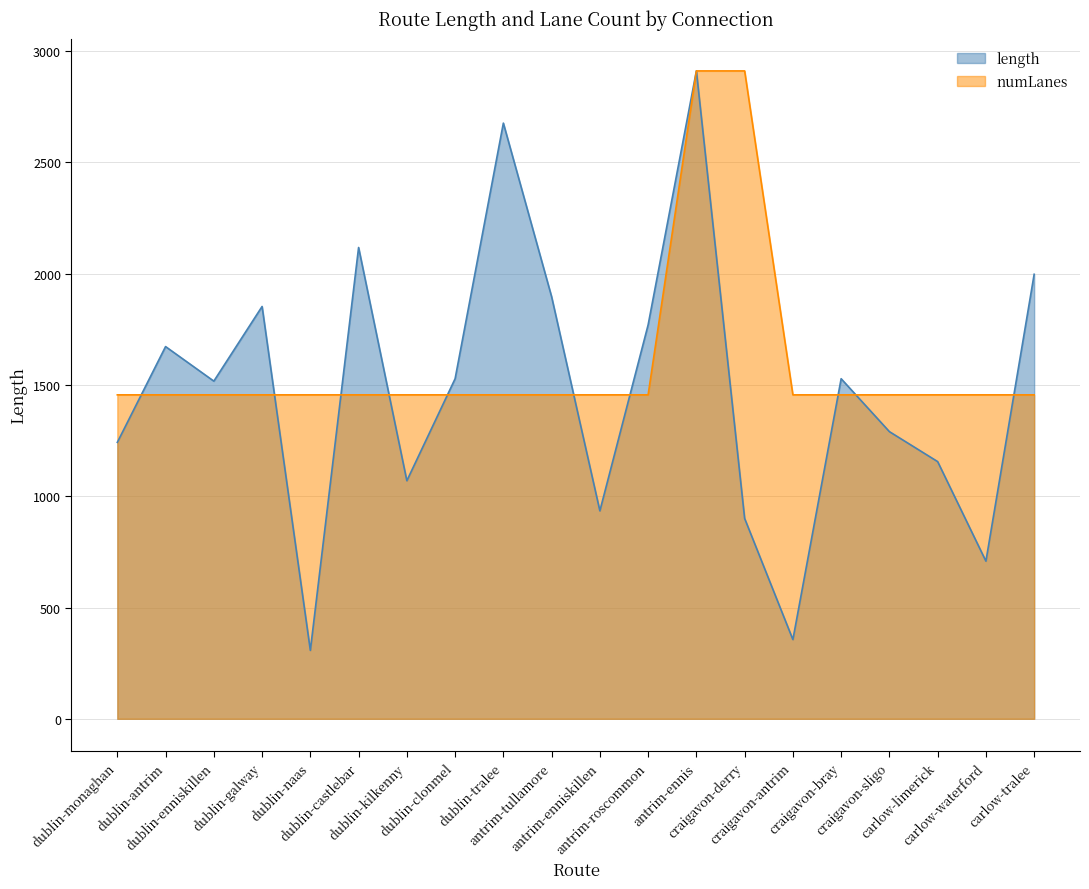

Reading right to left, transcribe all the data shown in this chart.

length: 1997.2	708.4	1155.6	1290.2	1527.9	356.0	900.2	2911.0	1770.0	934.3	1896.3	2676.4	1528.0	1069.6	2117.6	307.4	1852.6	1517.1	1672.4	1242.0
numLanes: 1455.5	1455.5	1455.5	1455.5	1455.5	1455.5	2911.0	2911.0	1455.5	1455.5	1455.5	1455.5	1455.5	1455.5	1455.5	1455.5	1455.5	1455.5	1455.5	1455.5